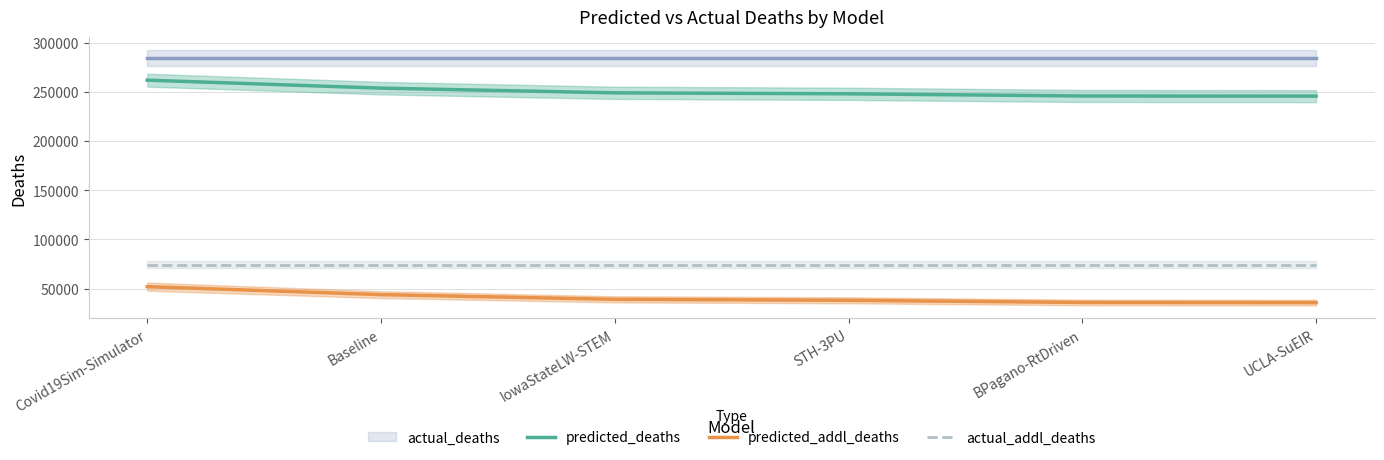

Which series has the widest spread of values?

predicted_addl_deaths